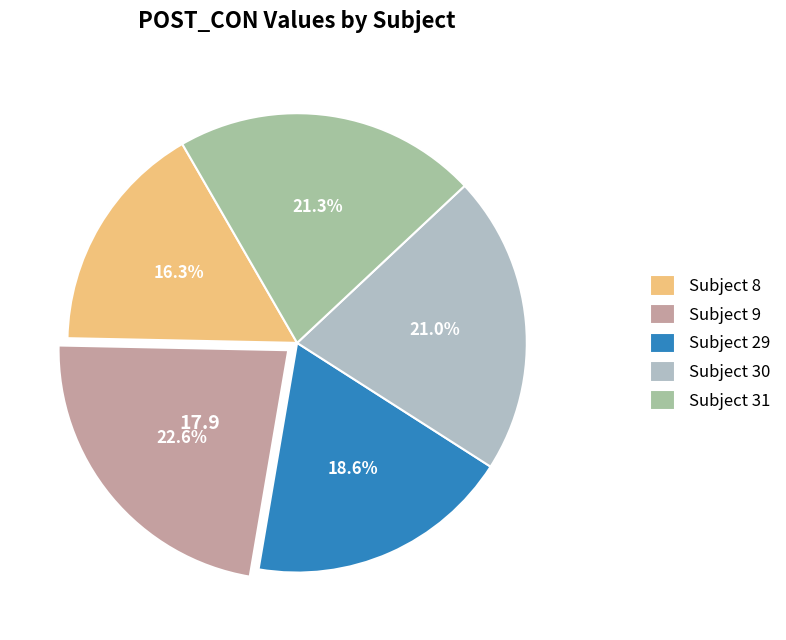

Which slice is the largest?

Subject 9